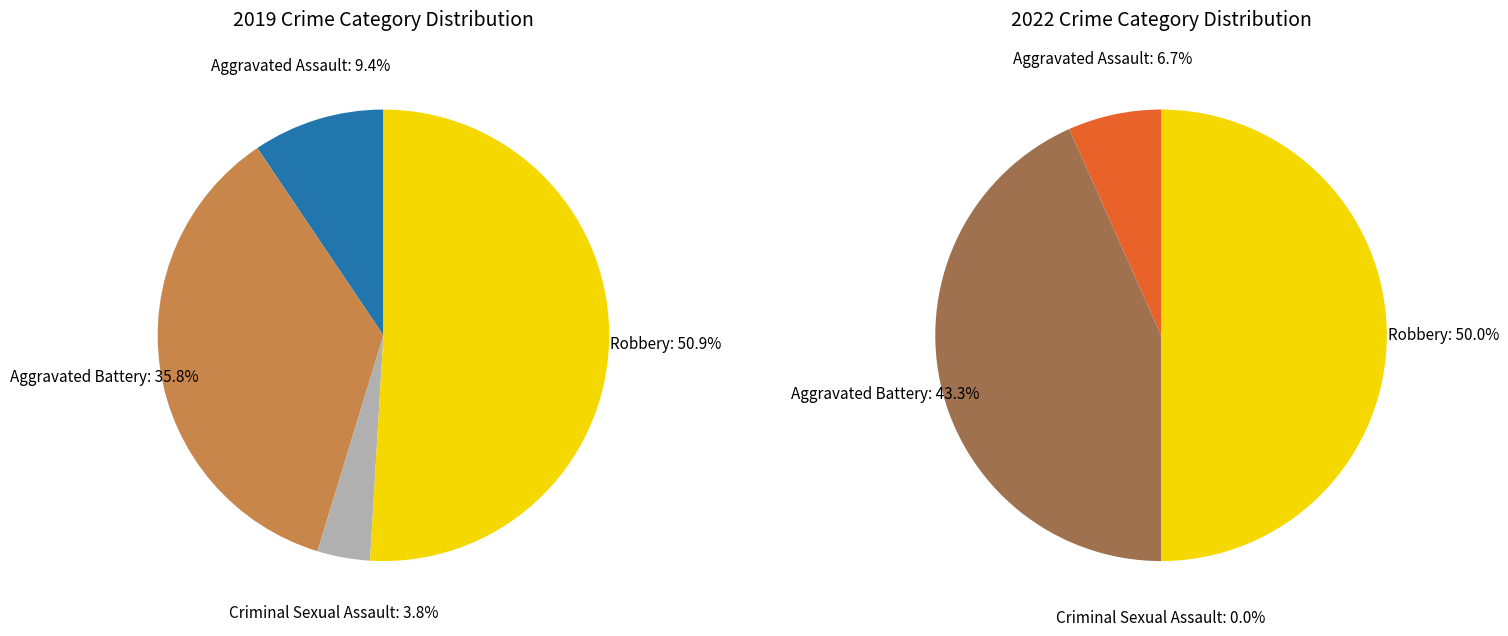

To the nearest percent, what is the difference between the values_2019 and 3 slice percentages?

43%